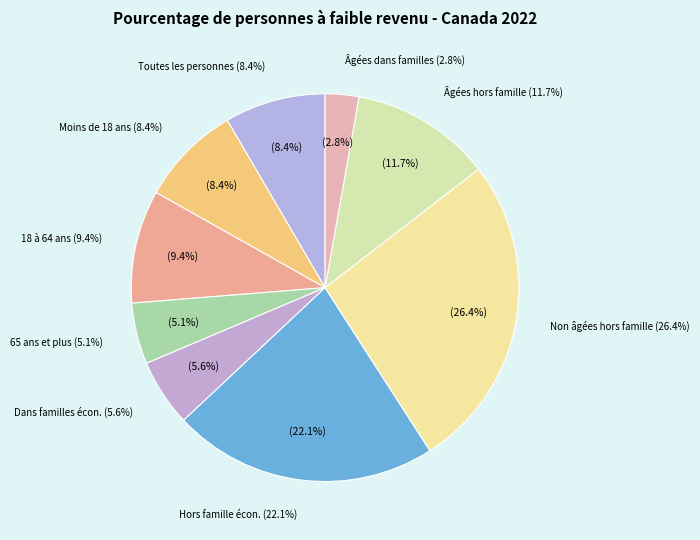

Does Personnes non âgées hors famille économique represent more than half of the total?

No